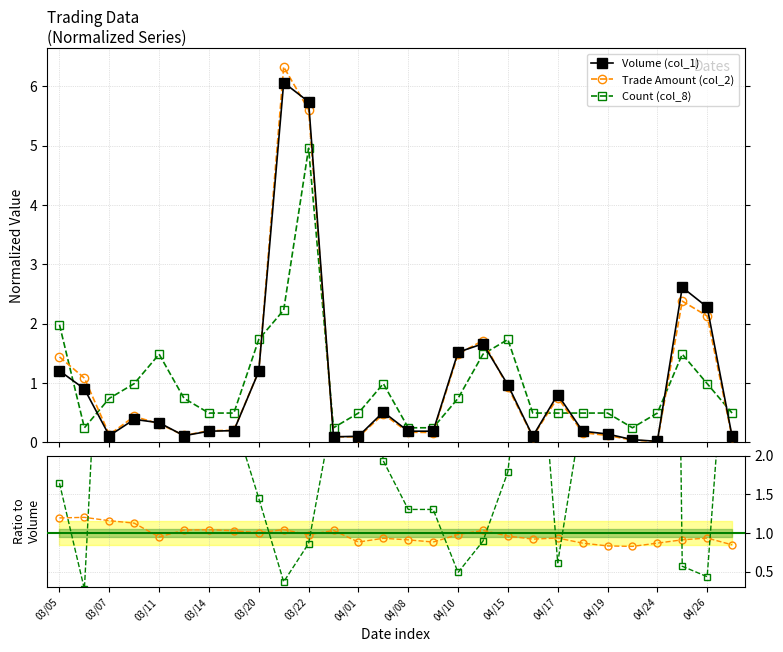

Which series has the widest spread of values?

Count / Volume